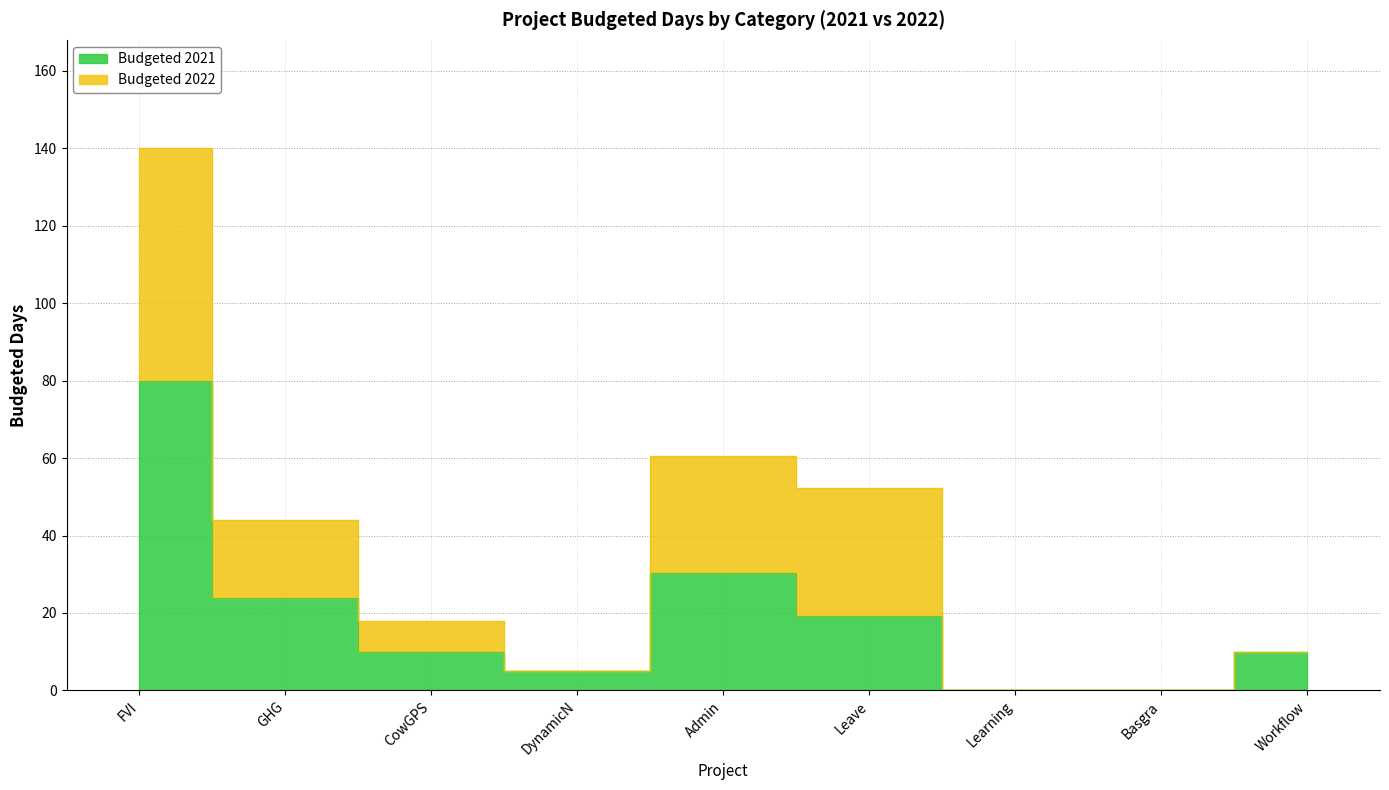

What is the maximum value shown in the chart?

140.0